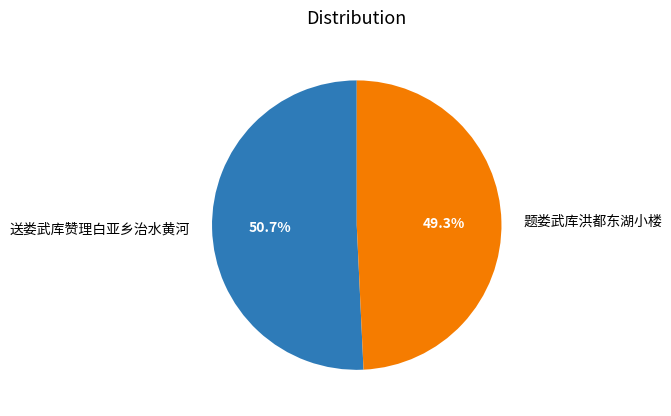

The 送娄武库赞理白亚乡治水黄河 slice represents 51% of the pie. True or false?

True